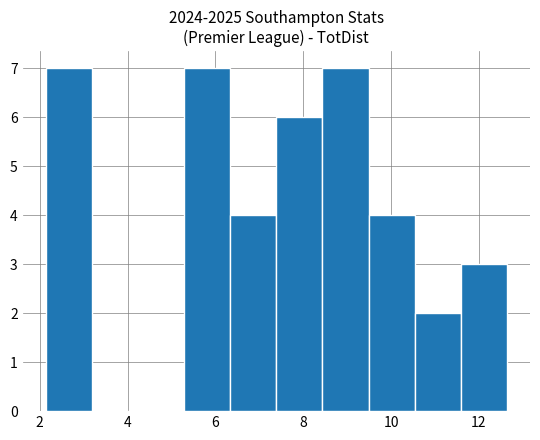

How tall is the bar that spans 7.4 to 8.4 on the x-axis? Neither the bar edges nor the heights are printed on the chart, so give them approximately, as read against the axes.

6